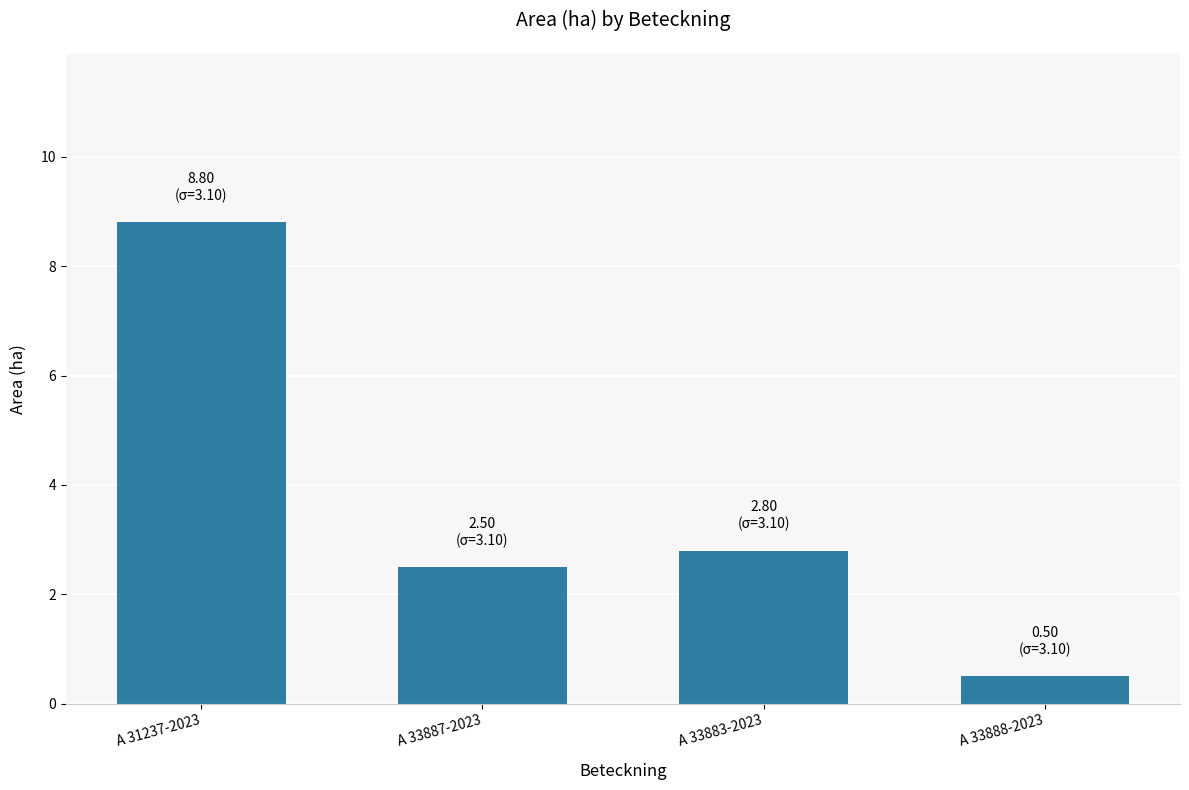

What is the value of the 4th bar from the left?

0.5